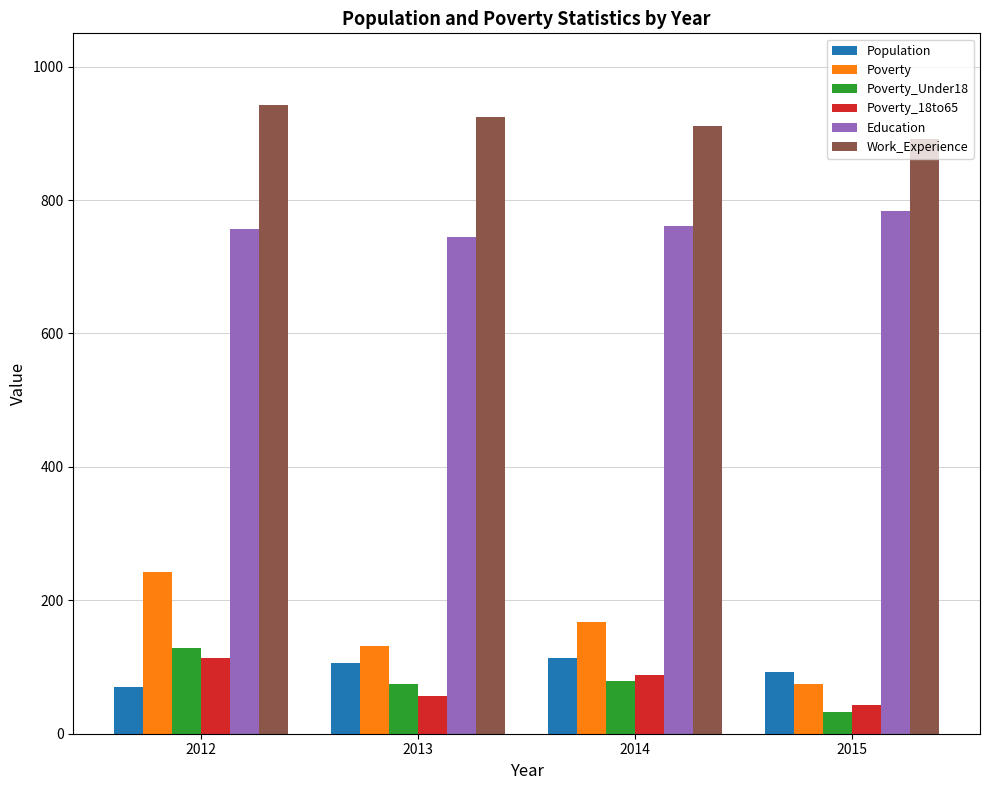

What is the value of the Work_Experience bar at the 3rd from the left?

911